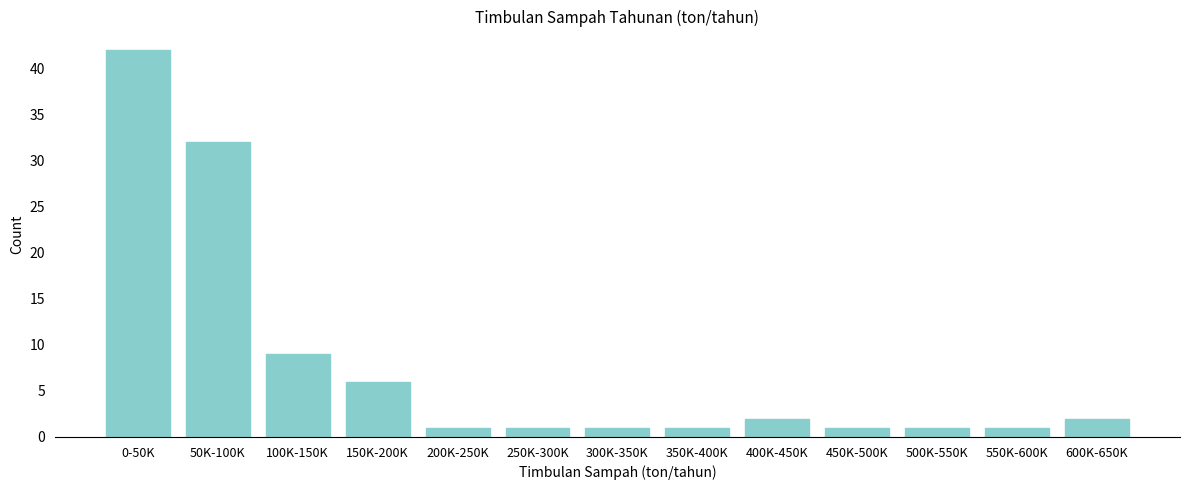

Reading left to right, transcribe all the data shown in this chart.

42	32	9	6	1	1	1	1	2	1	1	1	2